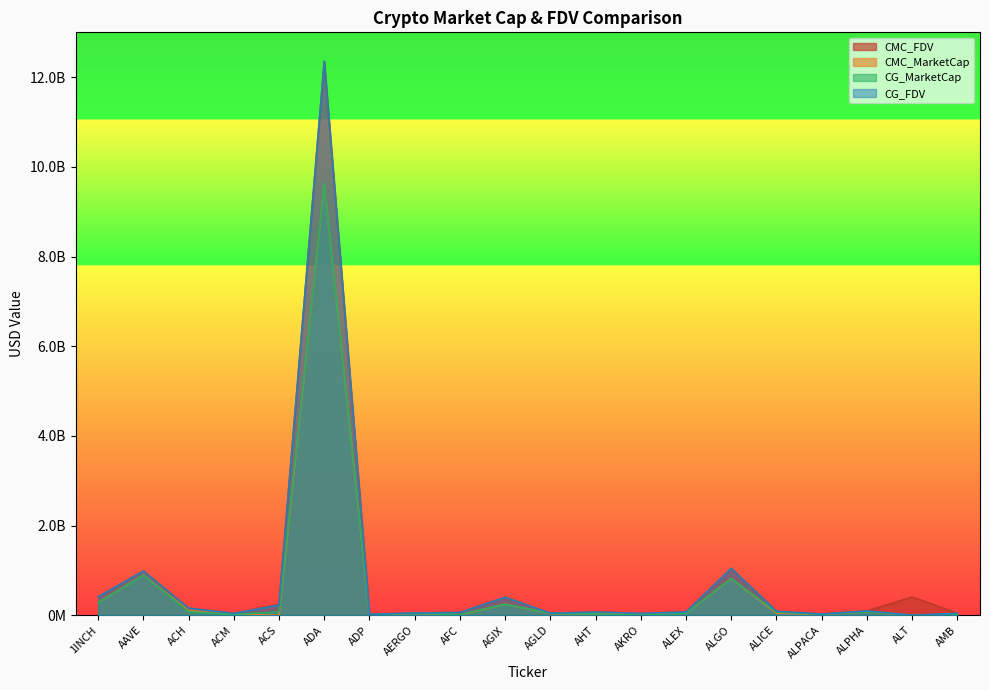

At which label does CG_MarketCap reach its minimum?

ALT